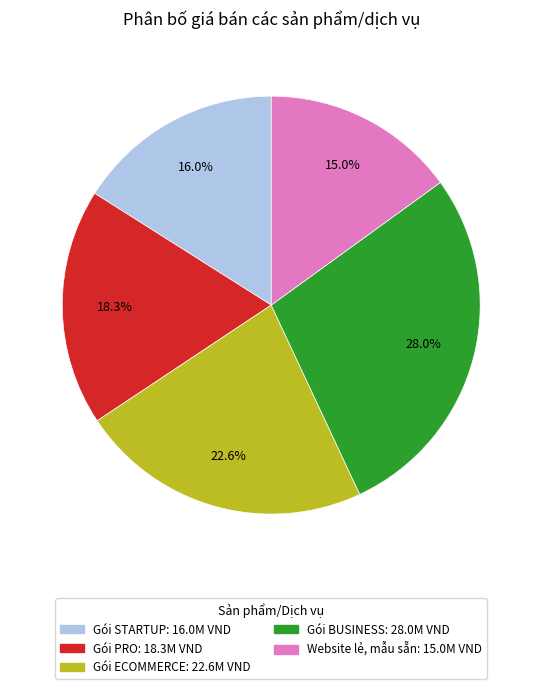

Does any single category account for the majority?

No